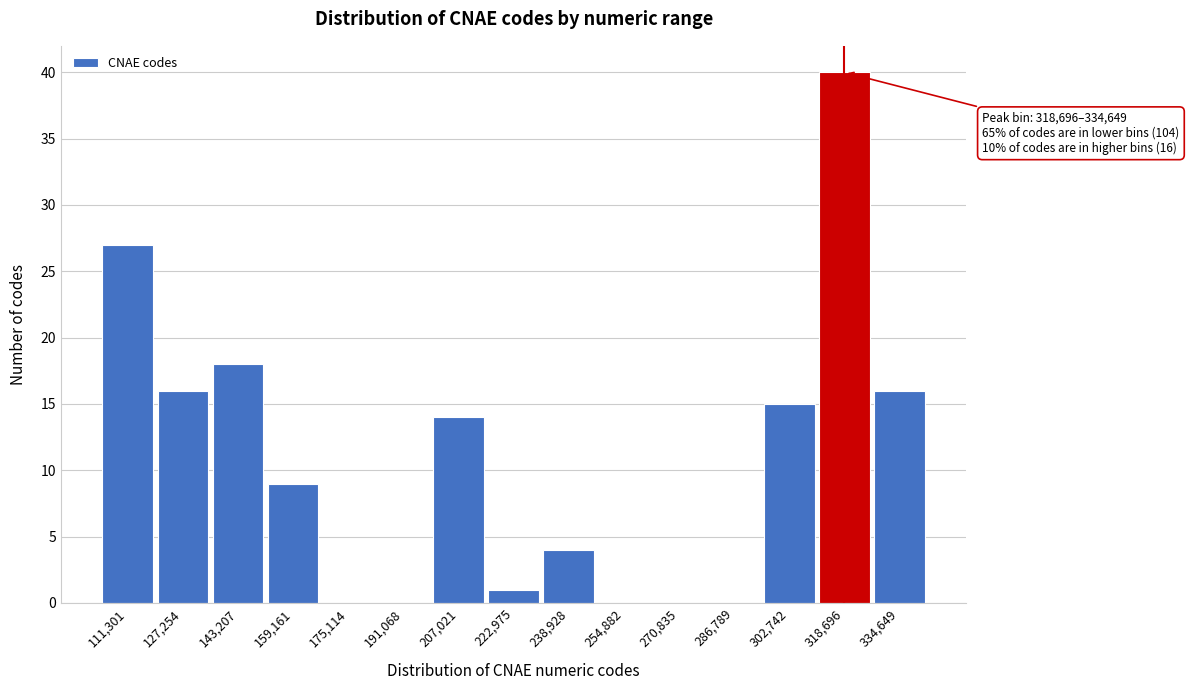

Reading left to right, transcribe all the data shown in this chart.

111,301=27	127,254=16	143,207=18	159,161=9	175,114=0	191,068=0	207,021=14	222,975=1	238,928=4	254,882=0	270,835=0	286,789=0	302,742=15	318,696=40	334,649=16